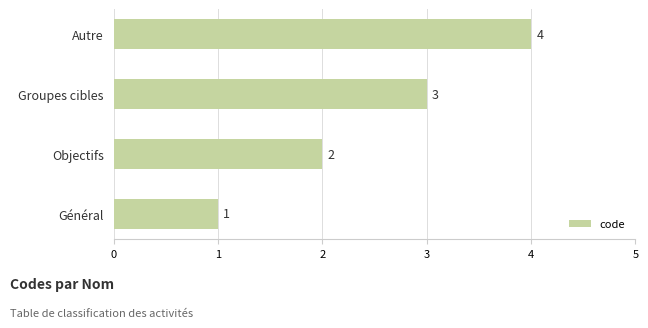

Rank the categories by value from lowest to highest.

Général, Objectifs, Groupes cibles, Autre